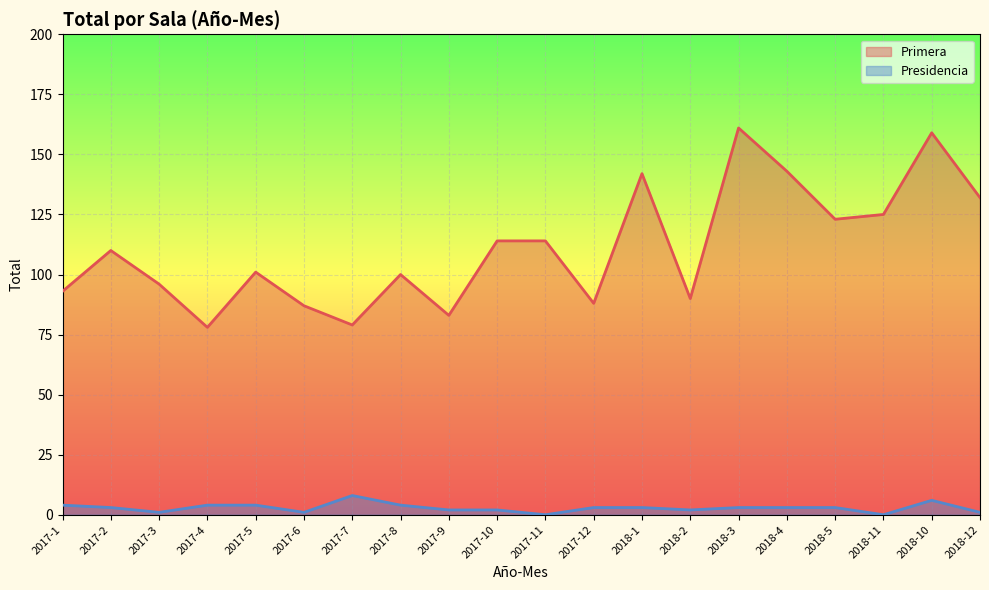

True or false: Primera has a value of 59 at 2017-10.

False